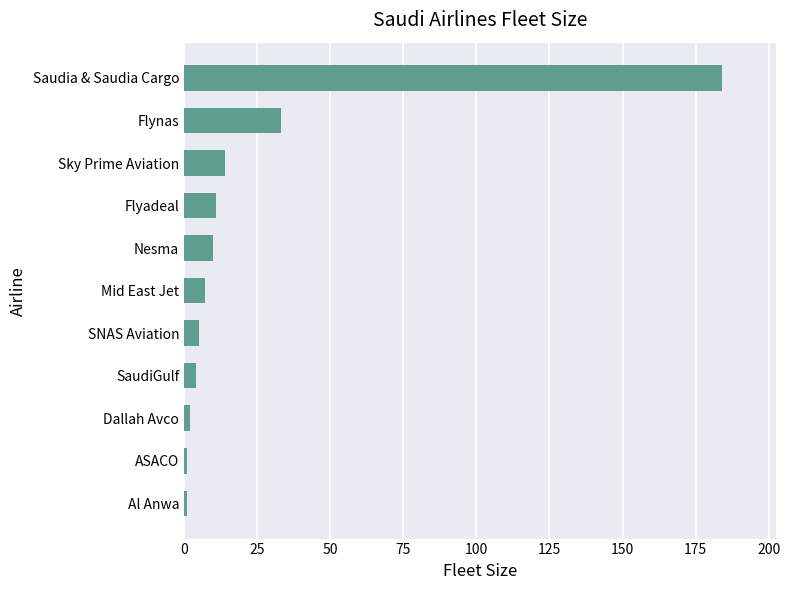

What is the maximum value shown in the chart?

184